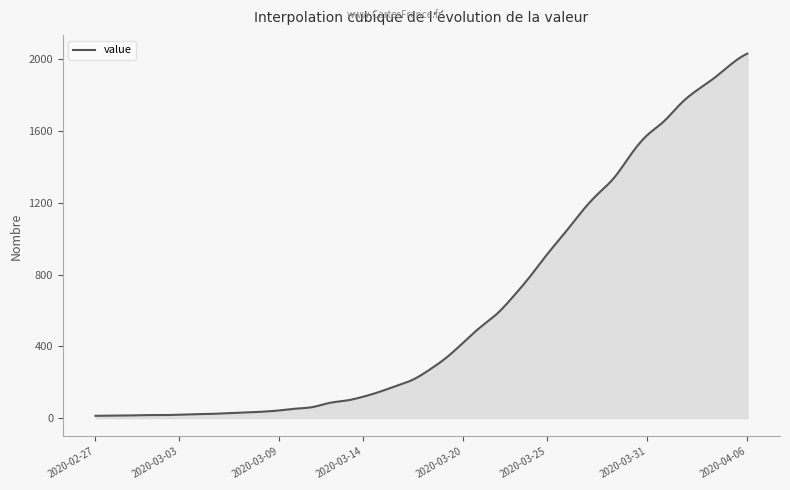

What is the maximum value shown in the chart?

2032.0